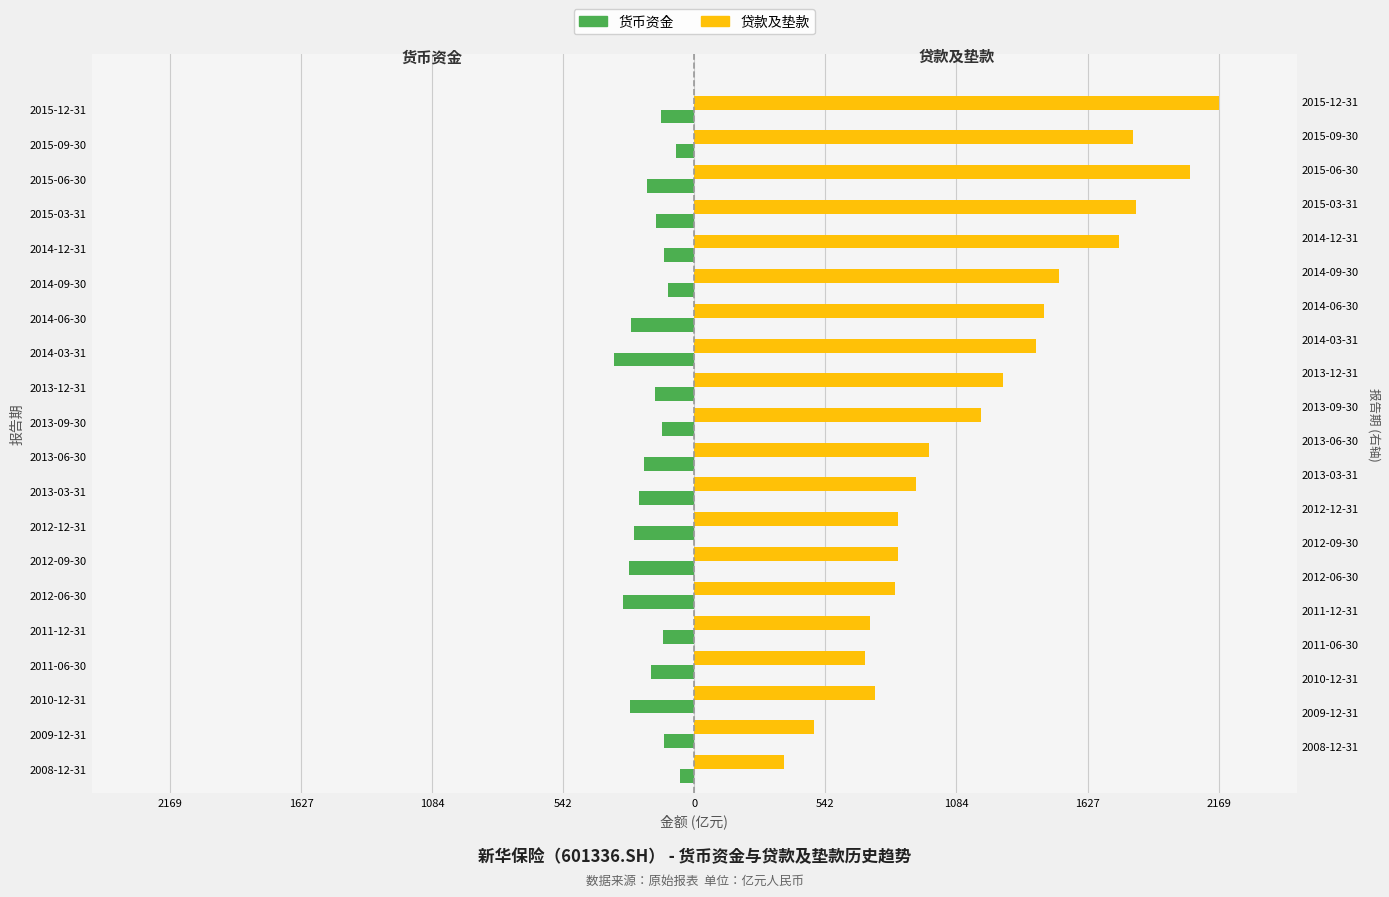

Does the chart contain stacked bars?

No